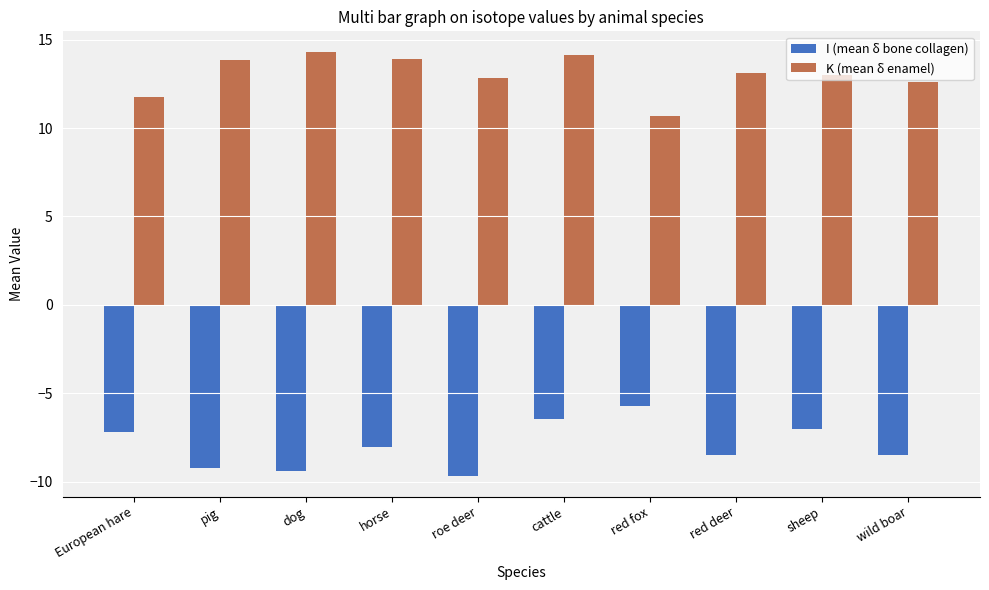

At sheep, list the series in order from largest to smallest.

K (mean δ enamel), I (mean δ bone collagen)